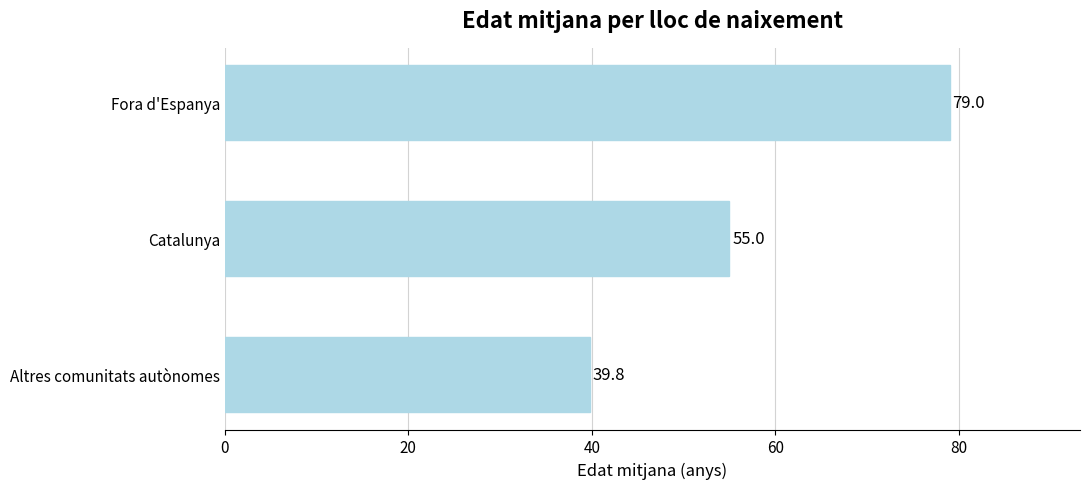

Which category has the highest value across all series?

Fora d'Espanya